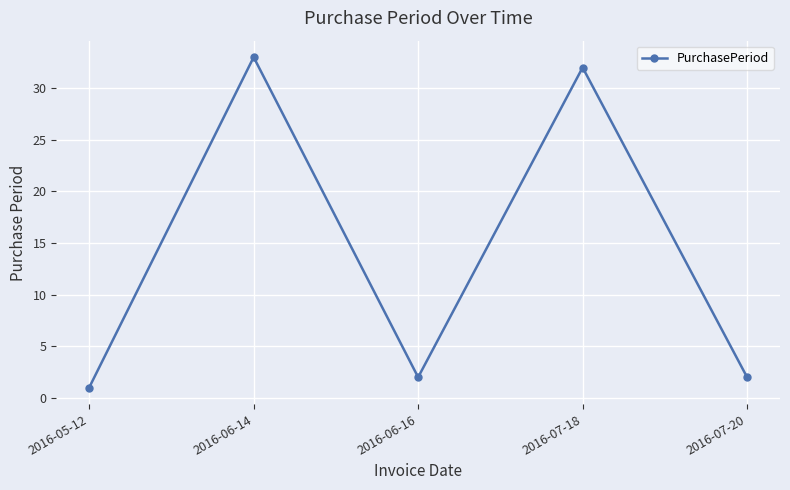

Which category has the highest value across all series?

2016-06-14